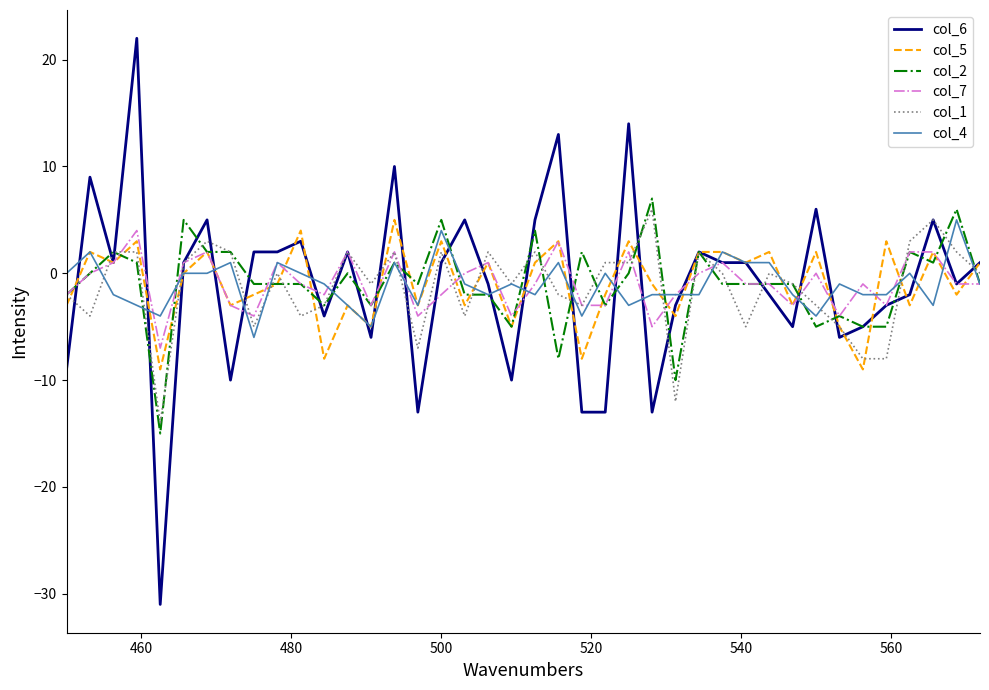

What is the maximum value shown in the chart?

22